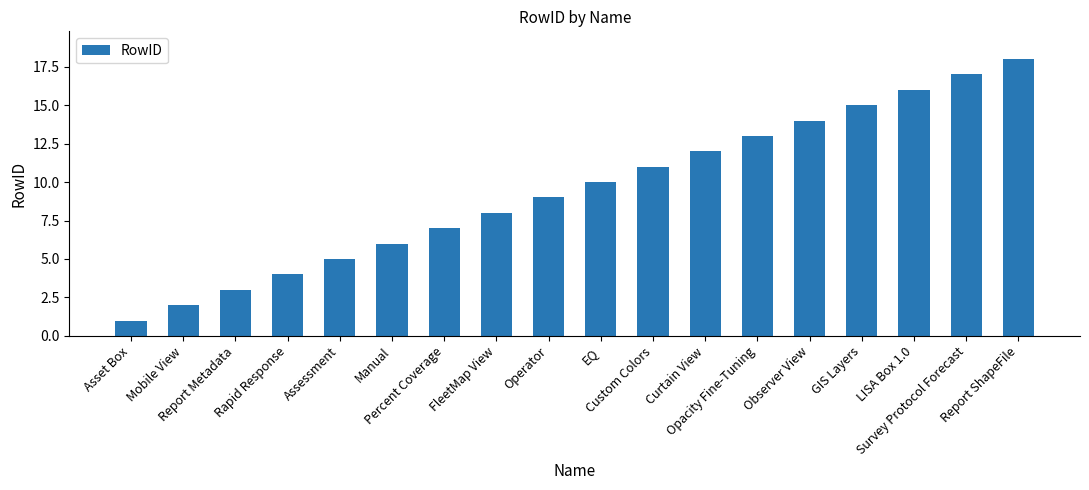

Count the number of categories in the chart.

18